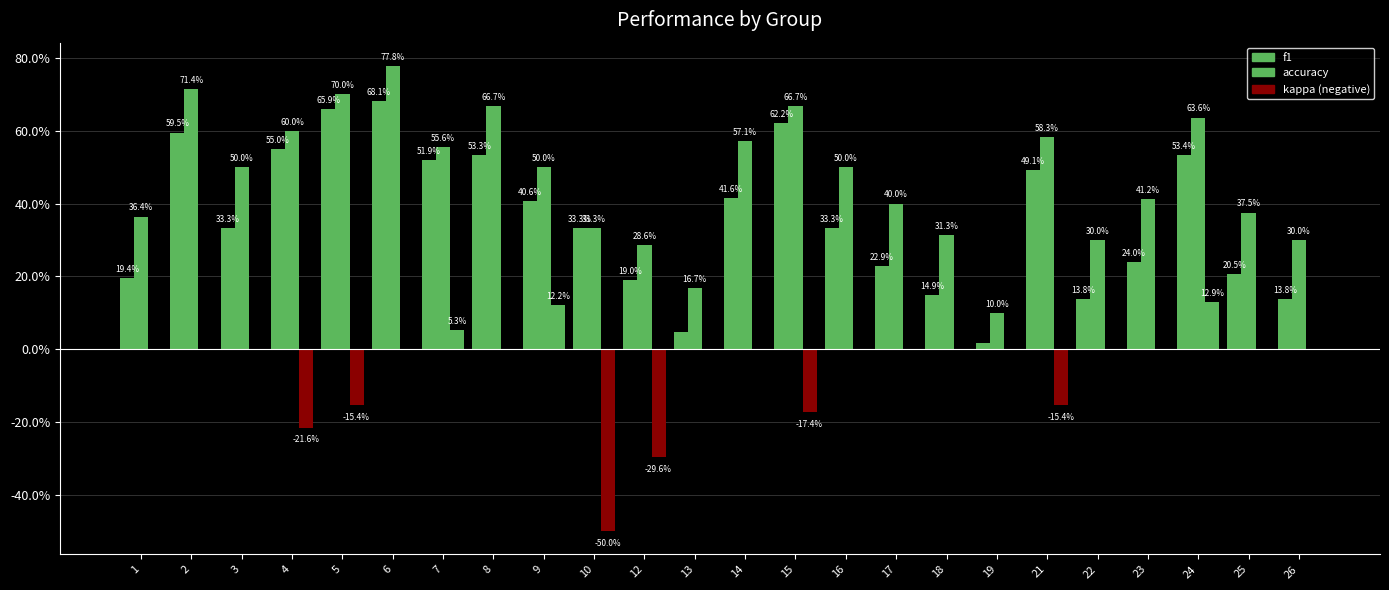

Is it true that kappa equals 0.0 at 6?

True